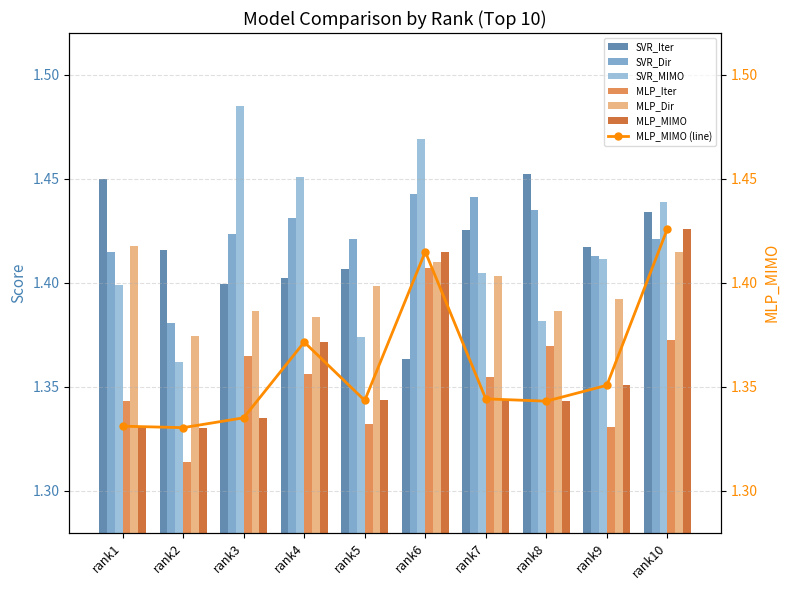

How many groups of bars are there?

10